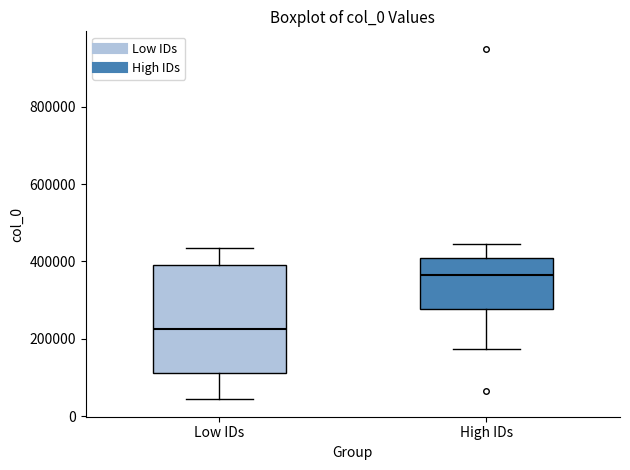

Which box's median line is the highest?

High IDs